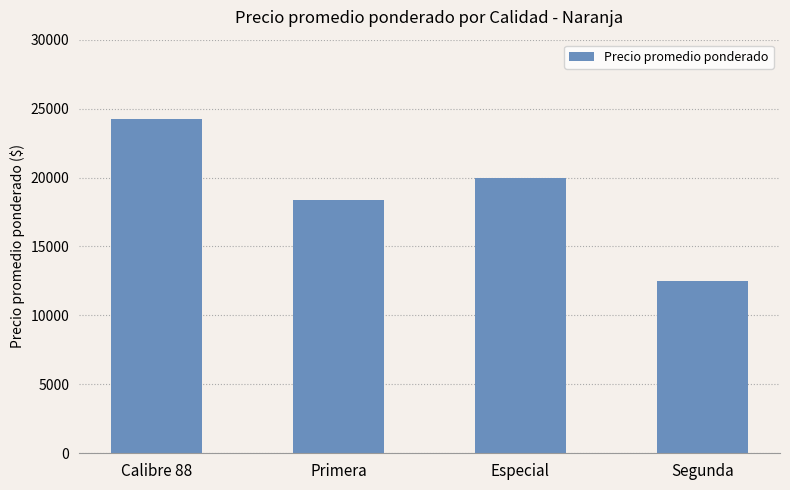

List the labels in order of value, smallest first.

Segunda, Primera, Especial, Calibre 88